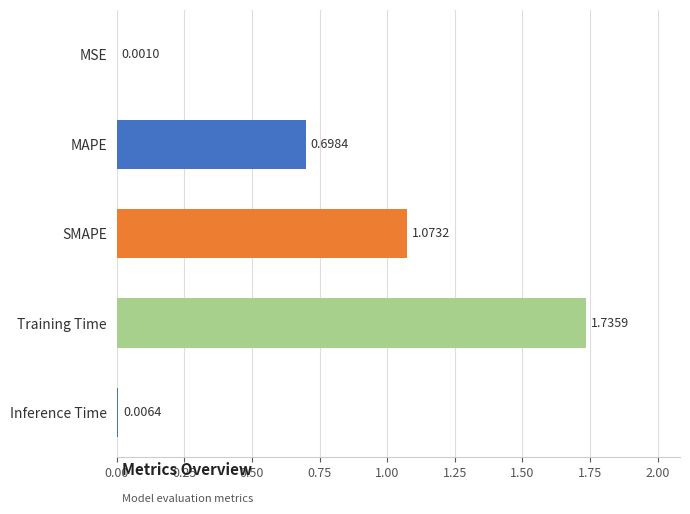

What is the average value?

0.7